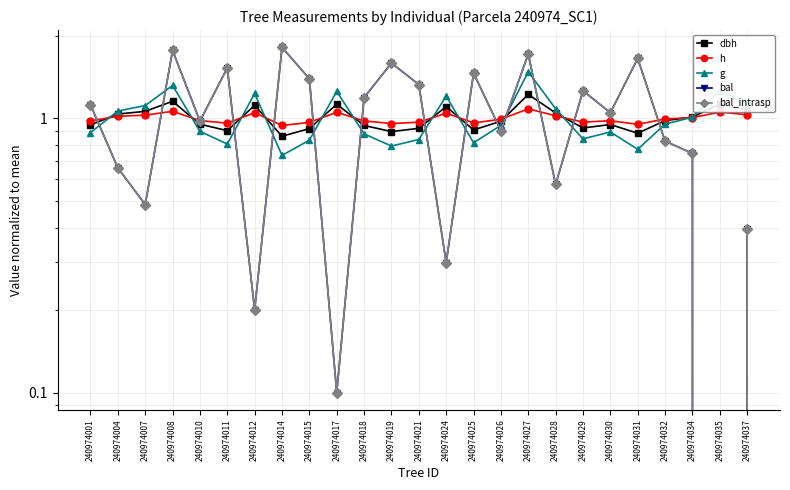

Between 240974019 and 240974034, which series saw the biggest shift?

bal